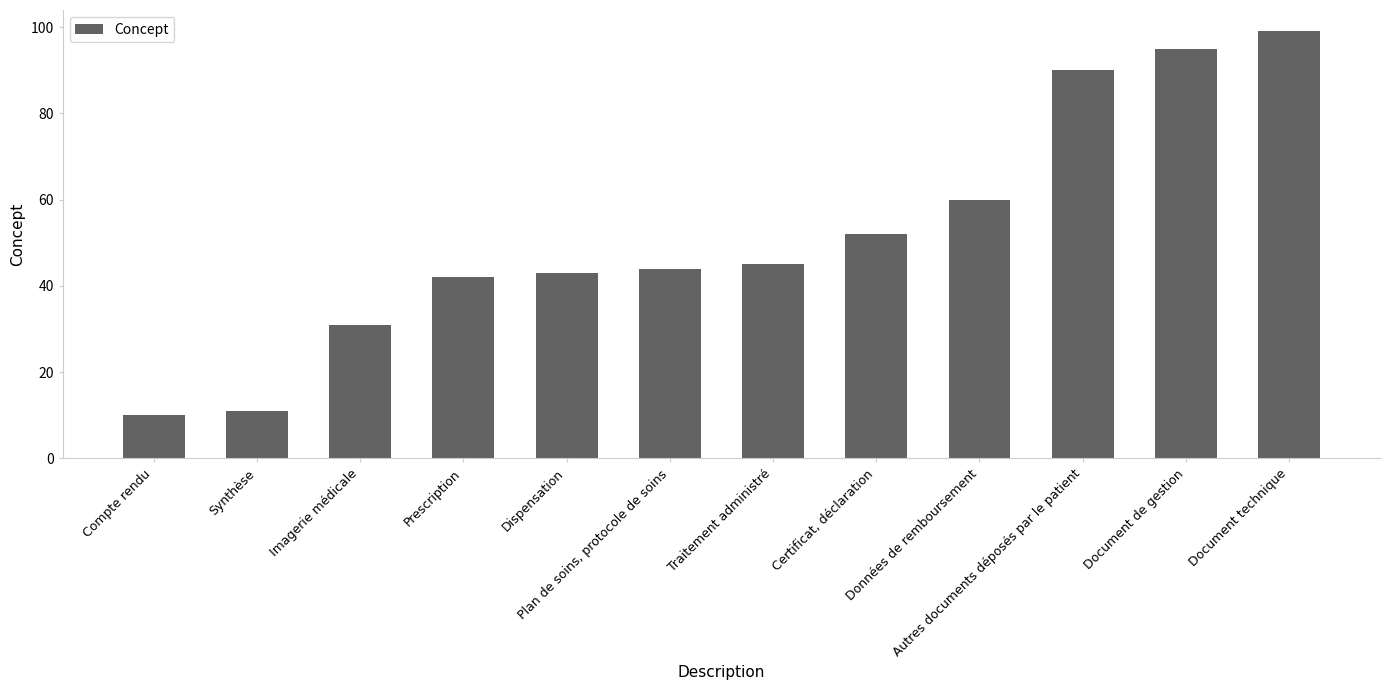

The value at Traitement administré is 45. True or false?

True